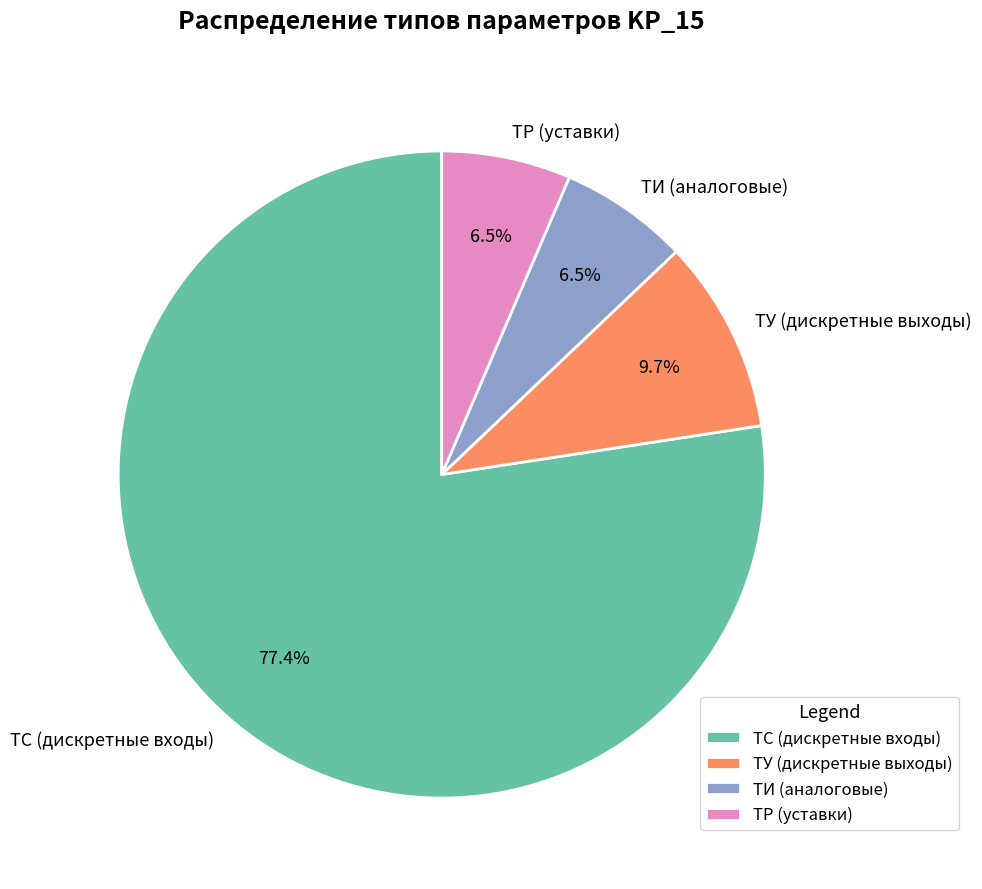

Approximately how many times larger is the value at ТС (дискретные входы) compared to ТУ (дискретные выходы)?

8.0